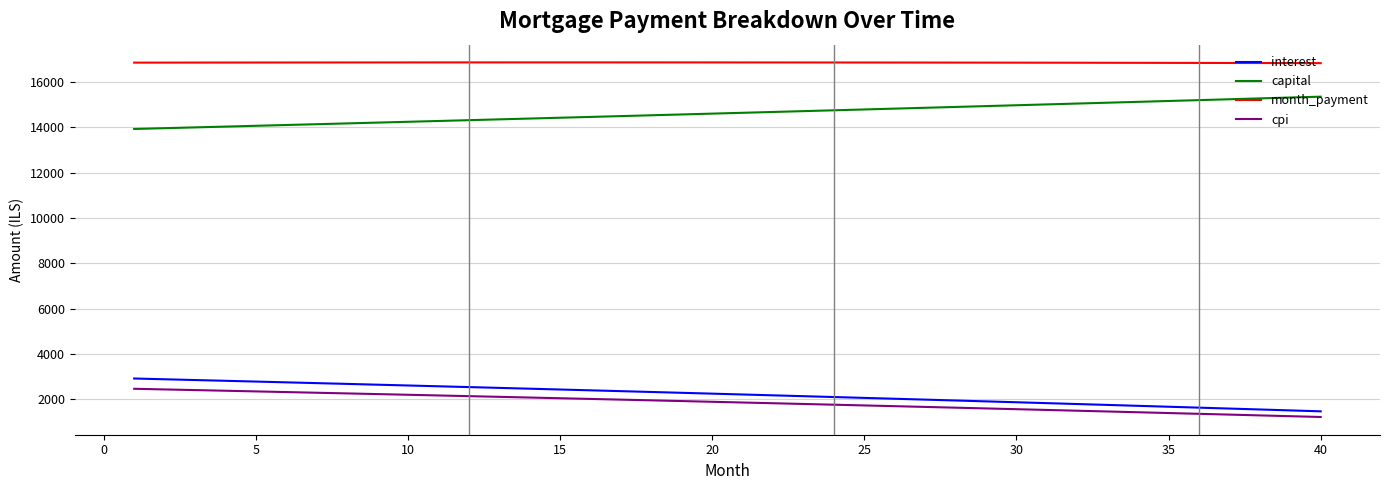

What is the difference between the maximum and minimum values in the interest series?

1446.7